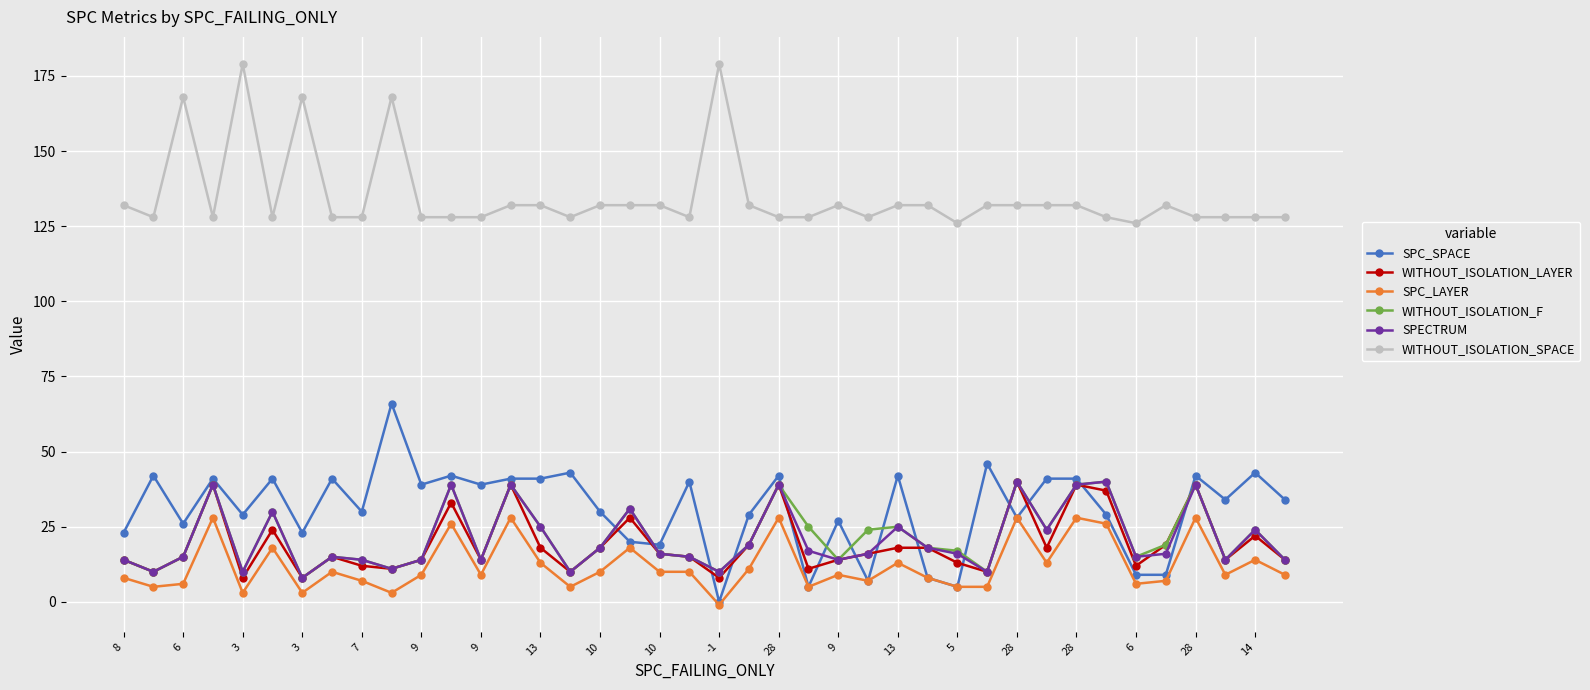

At how many categories does at least one series exceed 138?

5